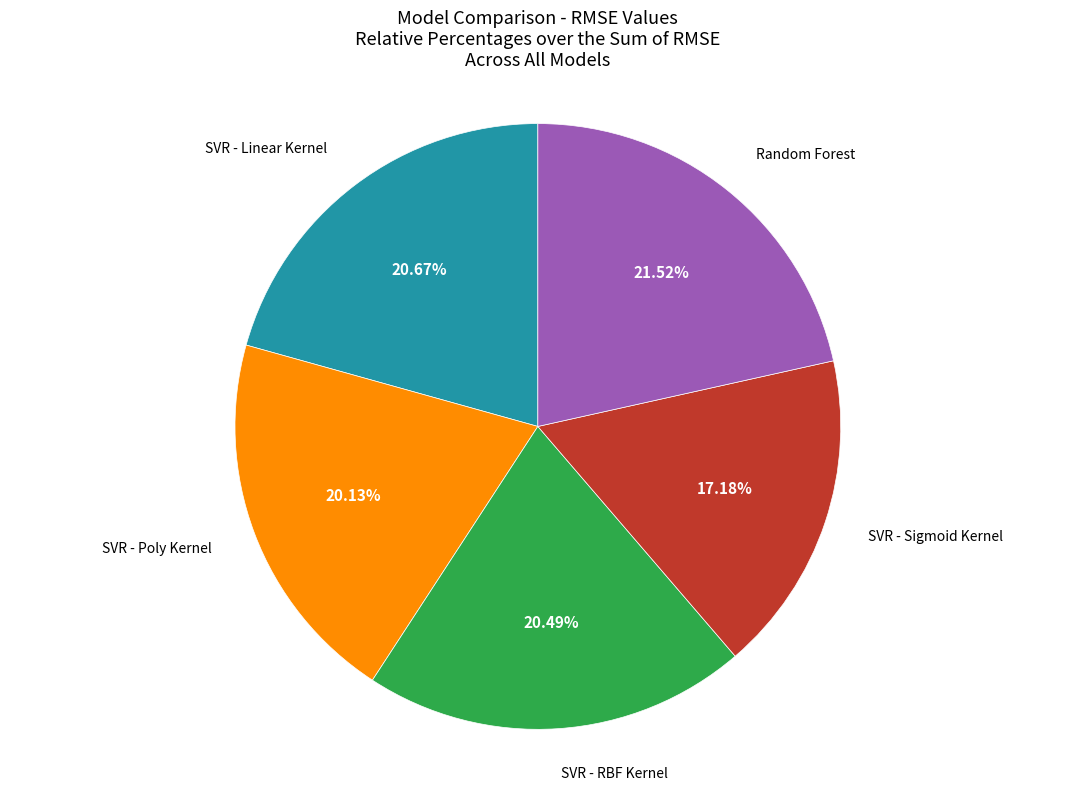

Is there any slice that represents more than half of the pie?

No